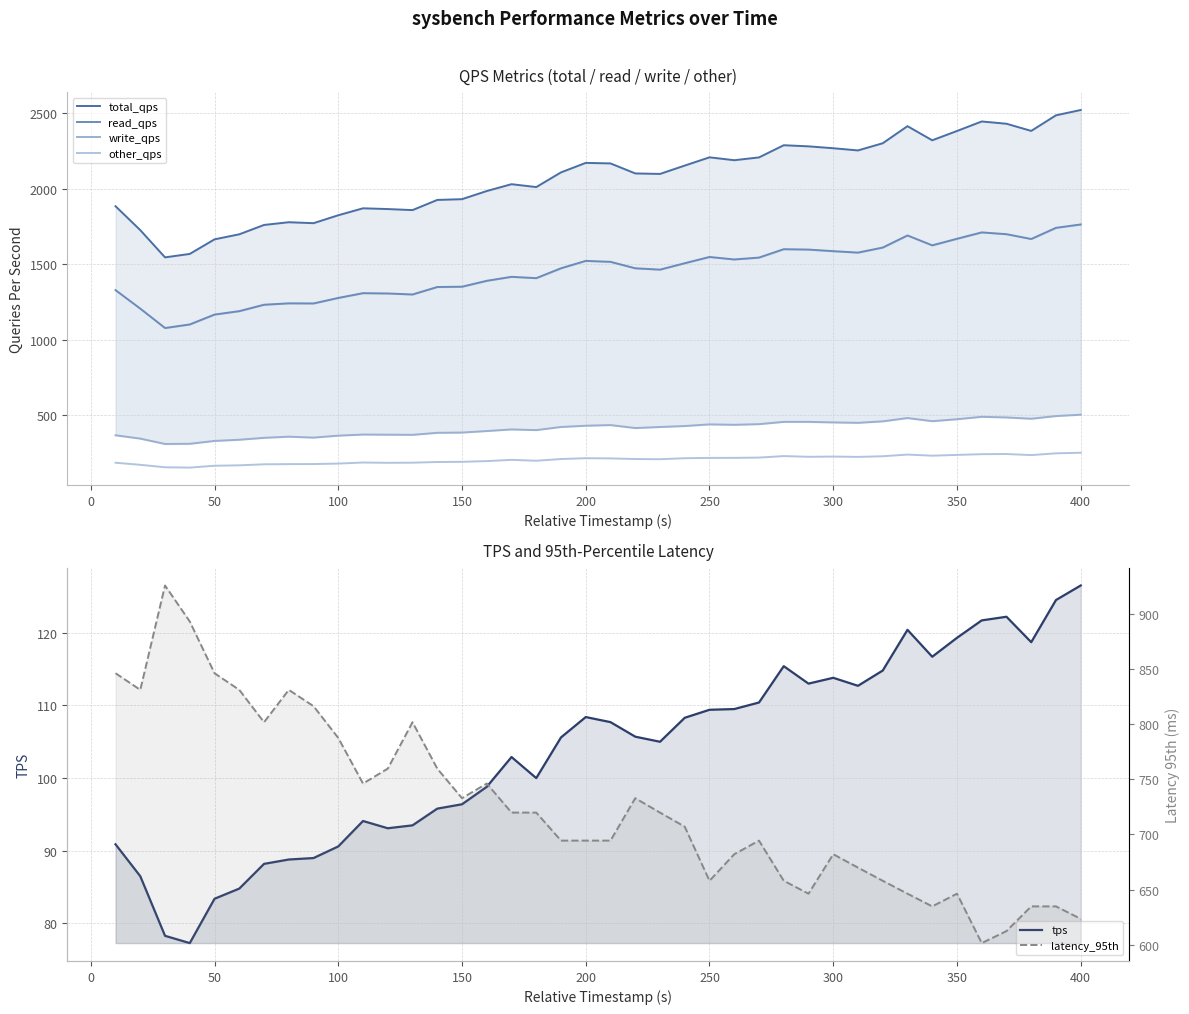

True or false: other_qps and write_qps cross at least once.

False